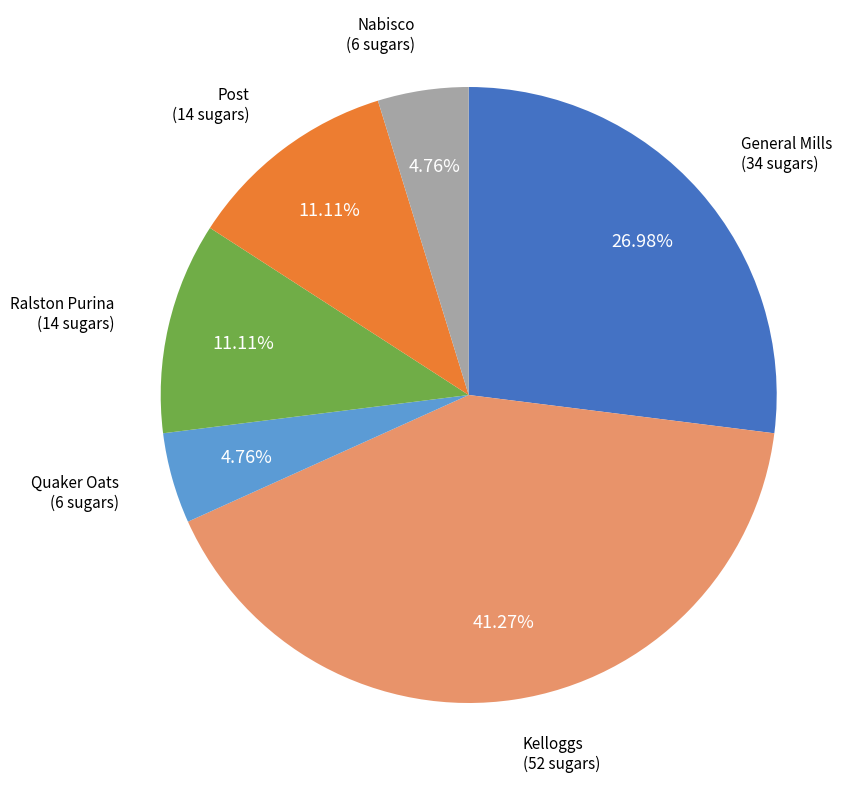

True or false: Kelloggs accounts for 41% of the total.

True